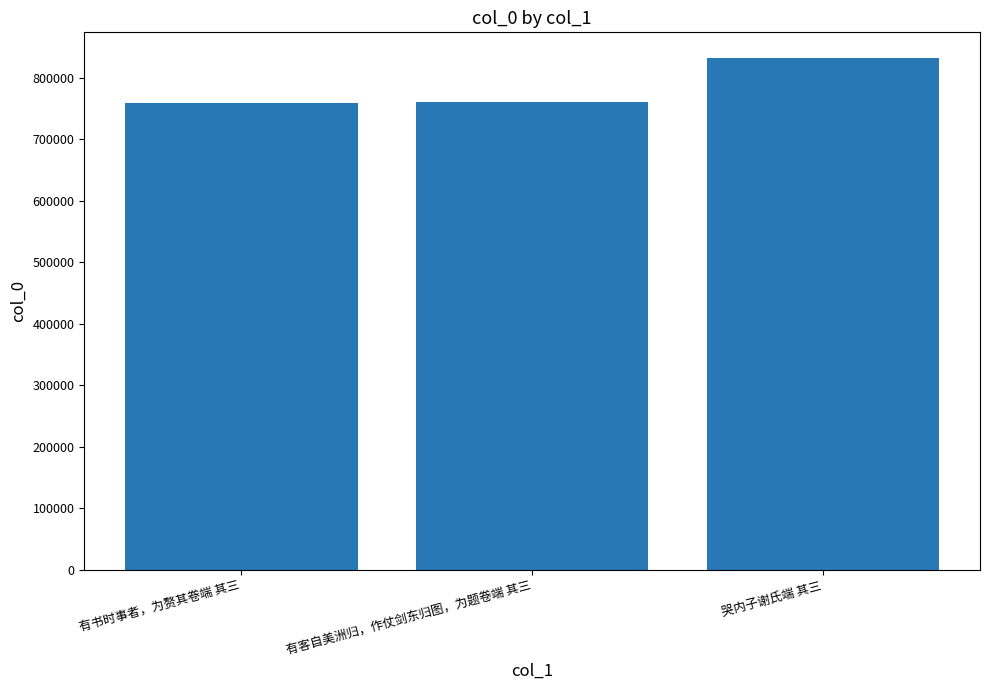

The chart shows a value of 1235989 at 有书时事者，为赘其卷端 其三. True or false?

False